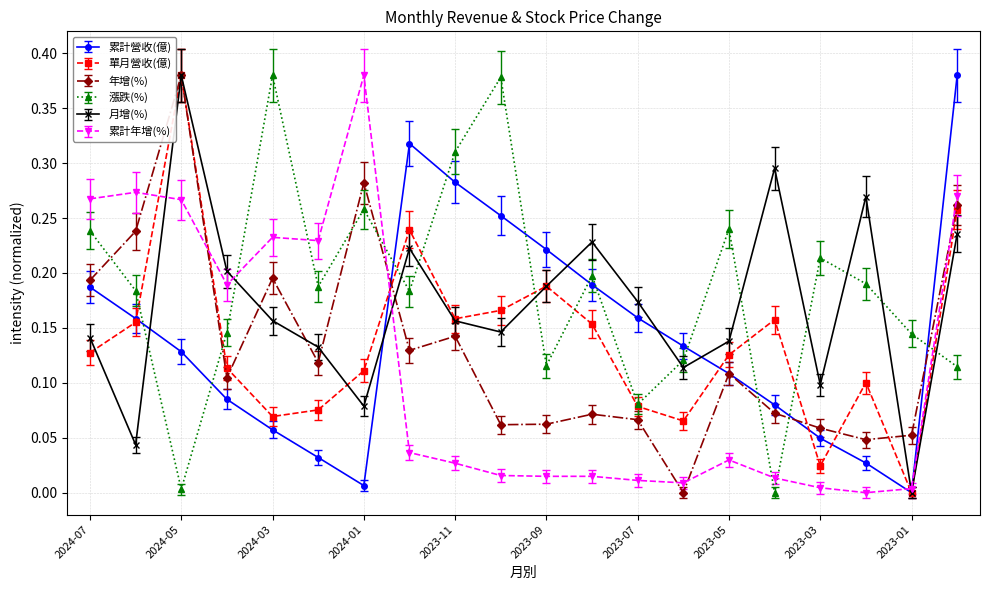

True or false: 漲跌(%) has more than 0 interior local peaks.

True